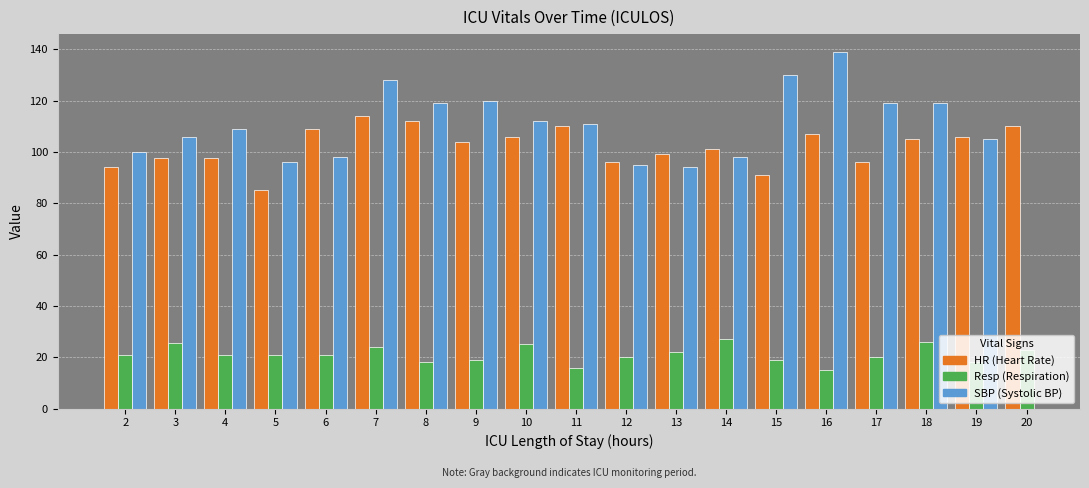

What is the difference between the highest and lowest values at 16?

124.0